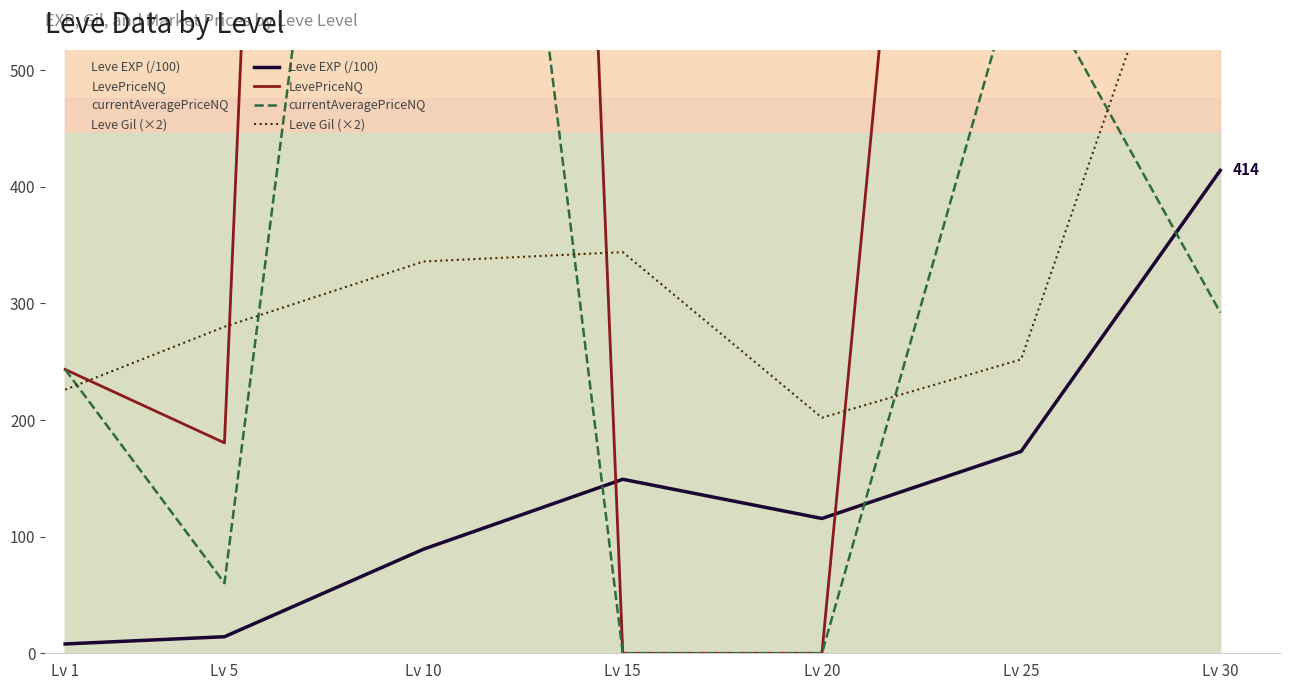

What is the spread (max minus min) of values at Lv 25?

1626.9